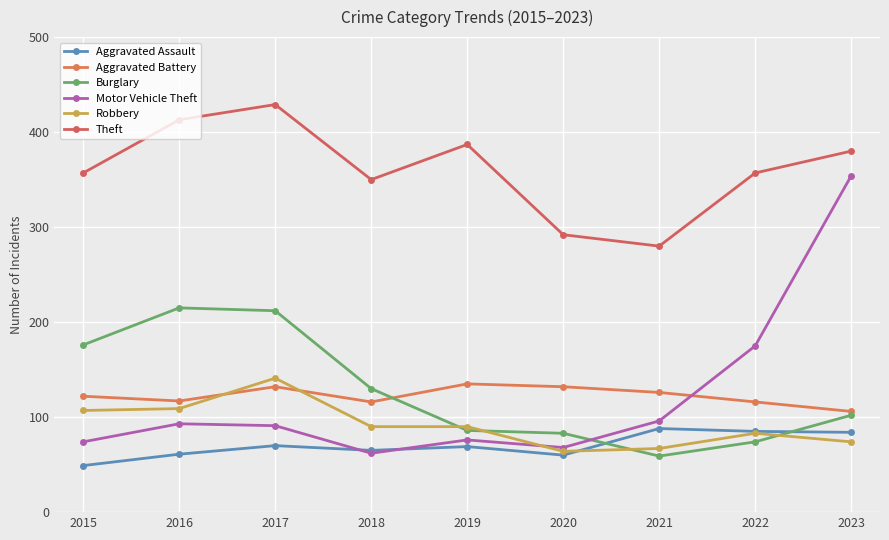

What is the difference between the highest and lowest values at 2022?

283